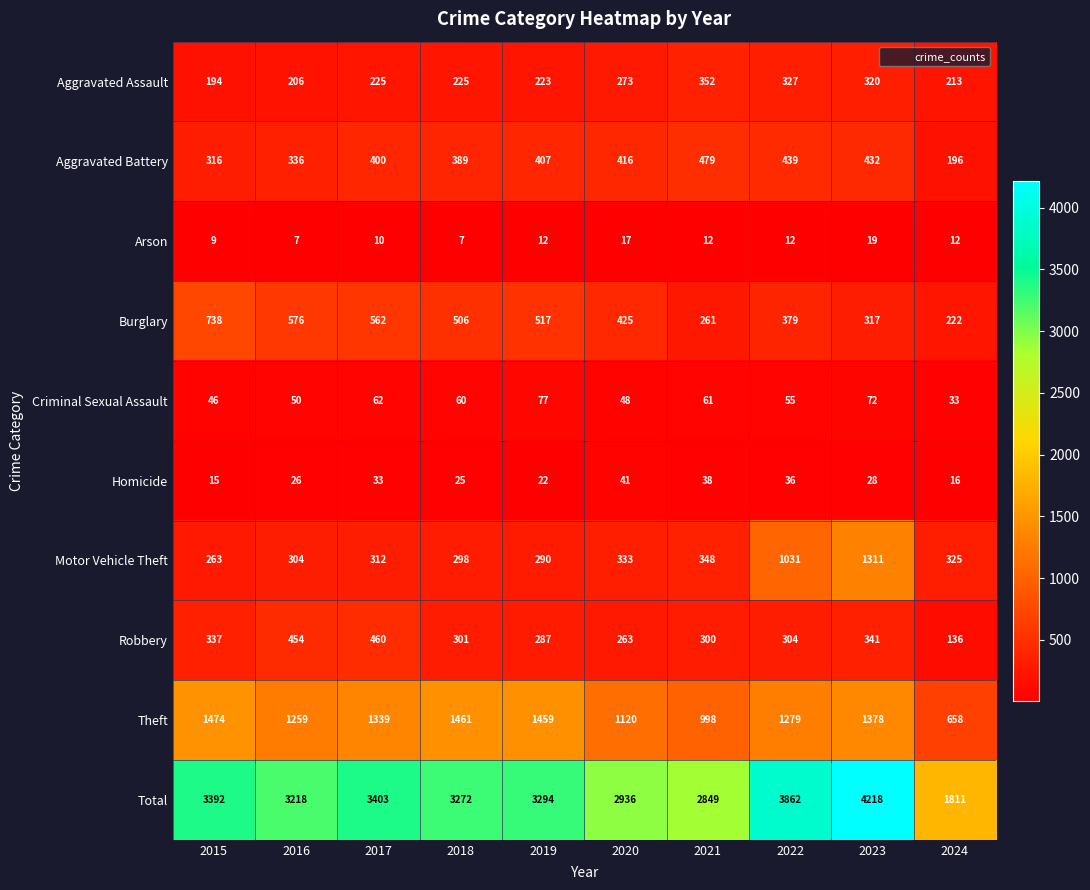

True or false: Theft has a value of 2058 at 2023.

False